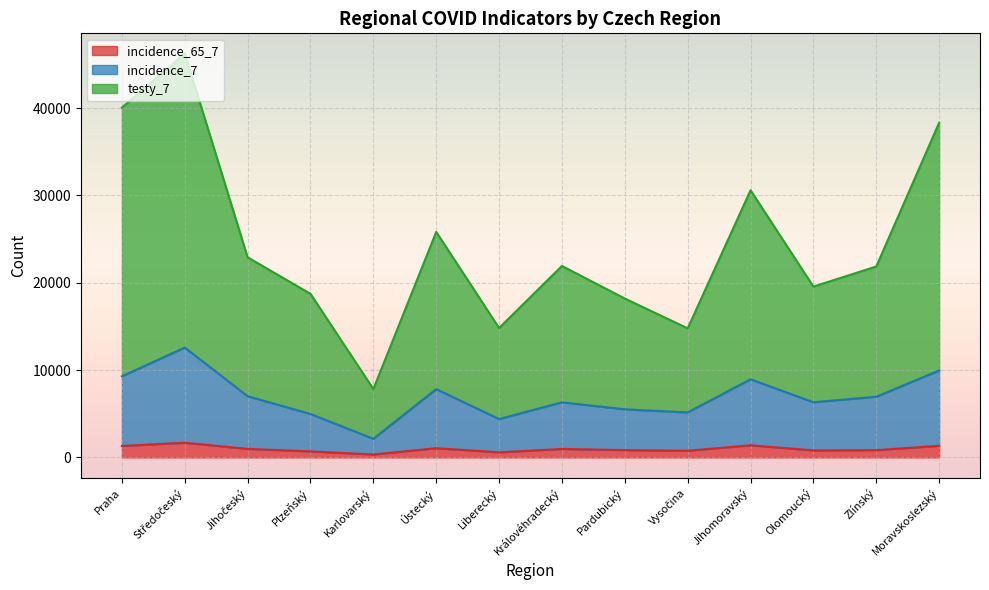

Which has a higher value, Liberecký or Pardubický?

Pardubický